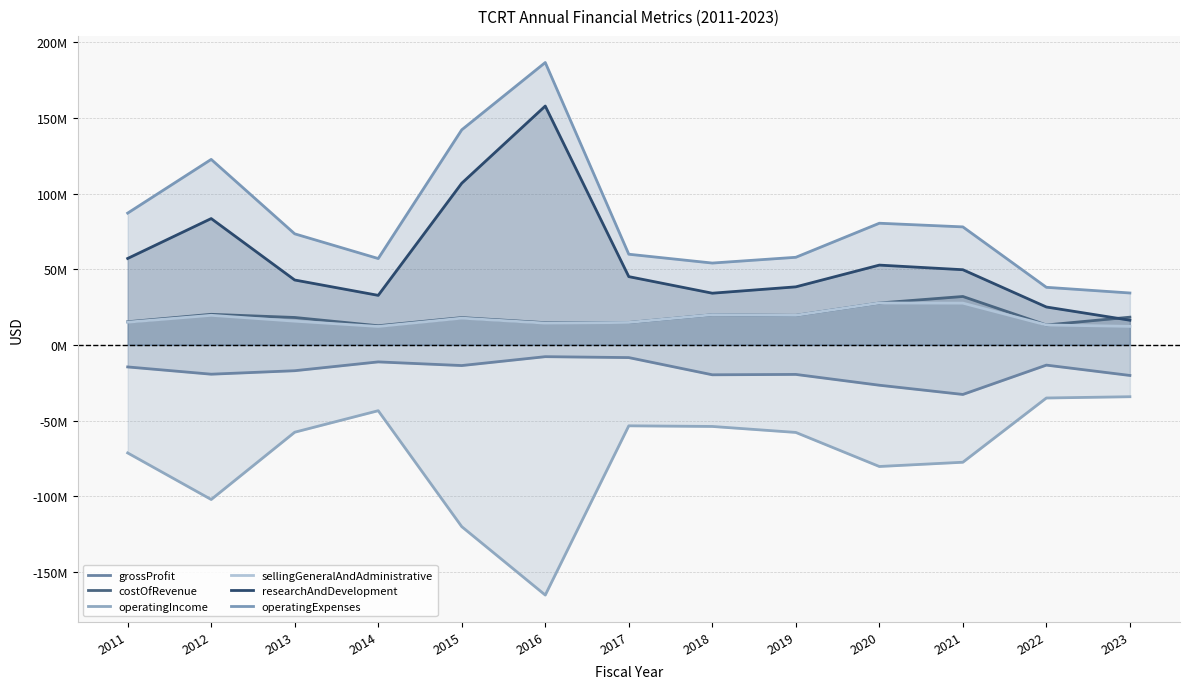

Which series has the largest total across all categories?

operatingExpenses